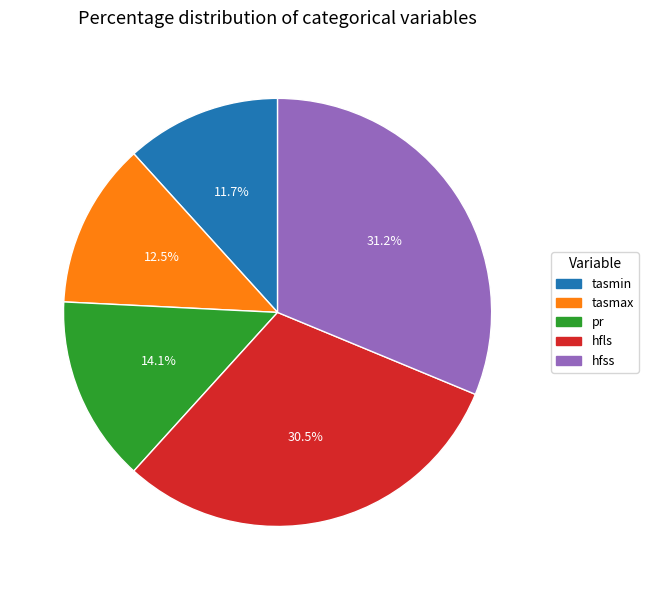

Which has a higher value, hfss or tasmax?

hfss